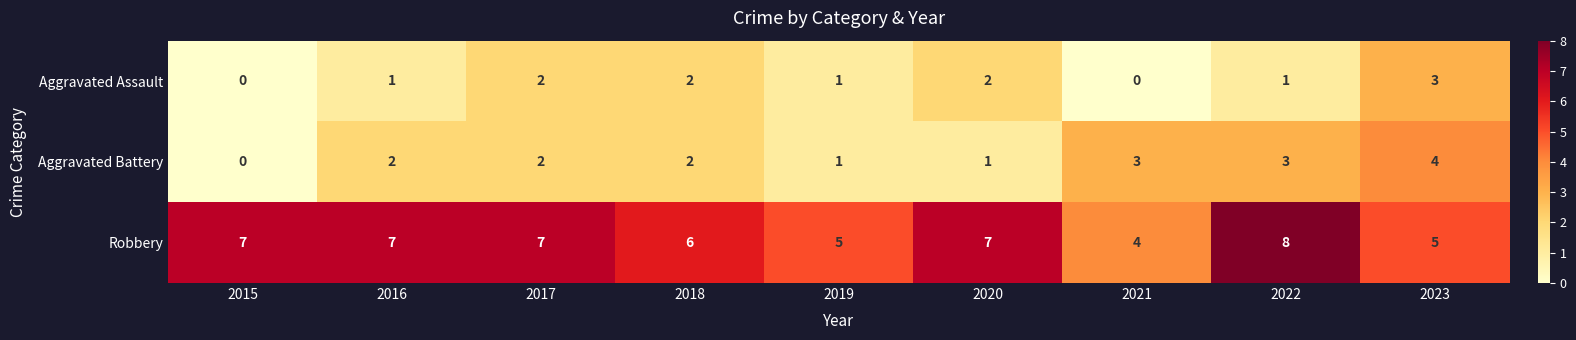

Which series has the largest total across all categories?

Robbery